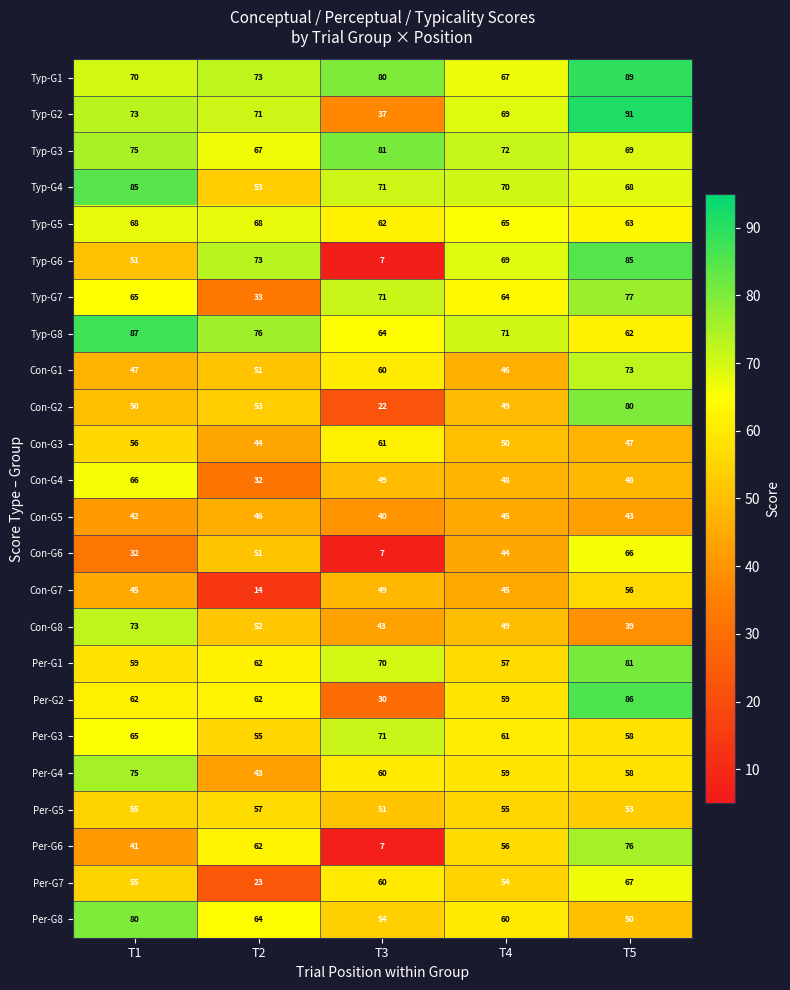

Which series has the largest total across all categories?

Typ-G1